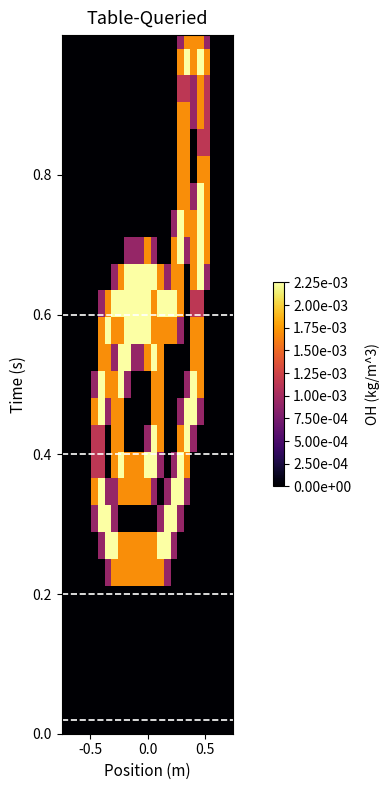

How many distinct data groups are displayed?

27